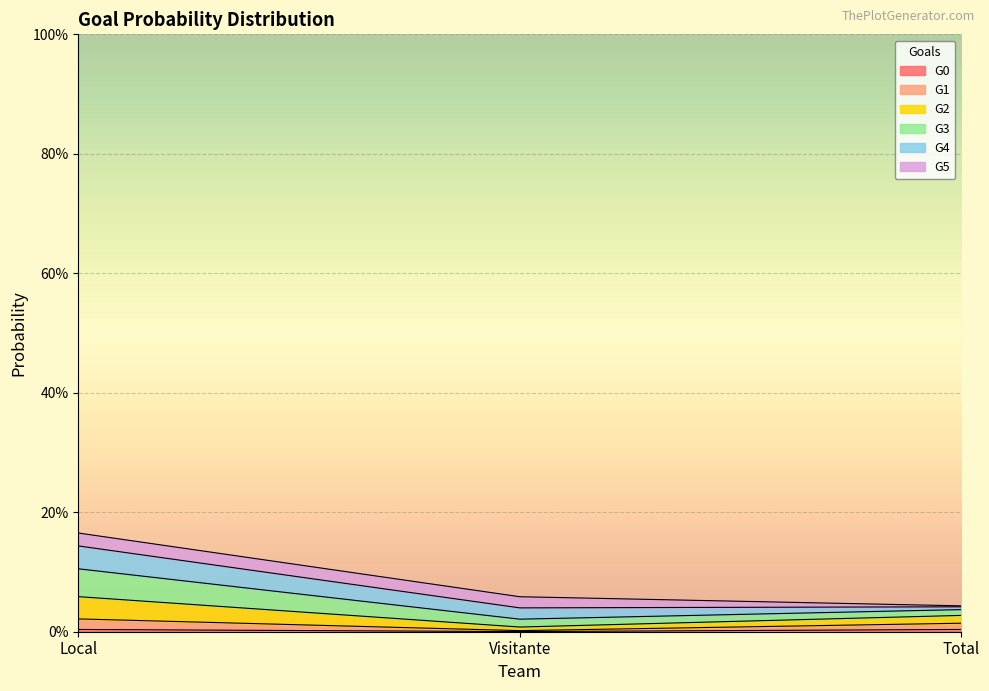

List the labels in order of G2 value, smallest first.

Visitante, Total, Local